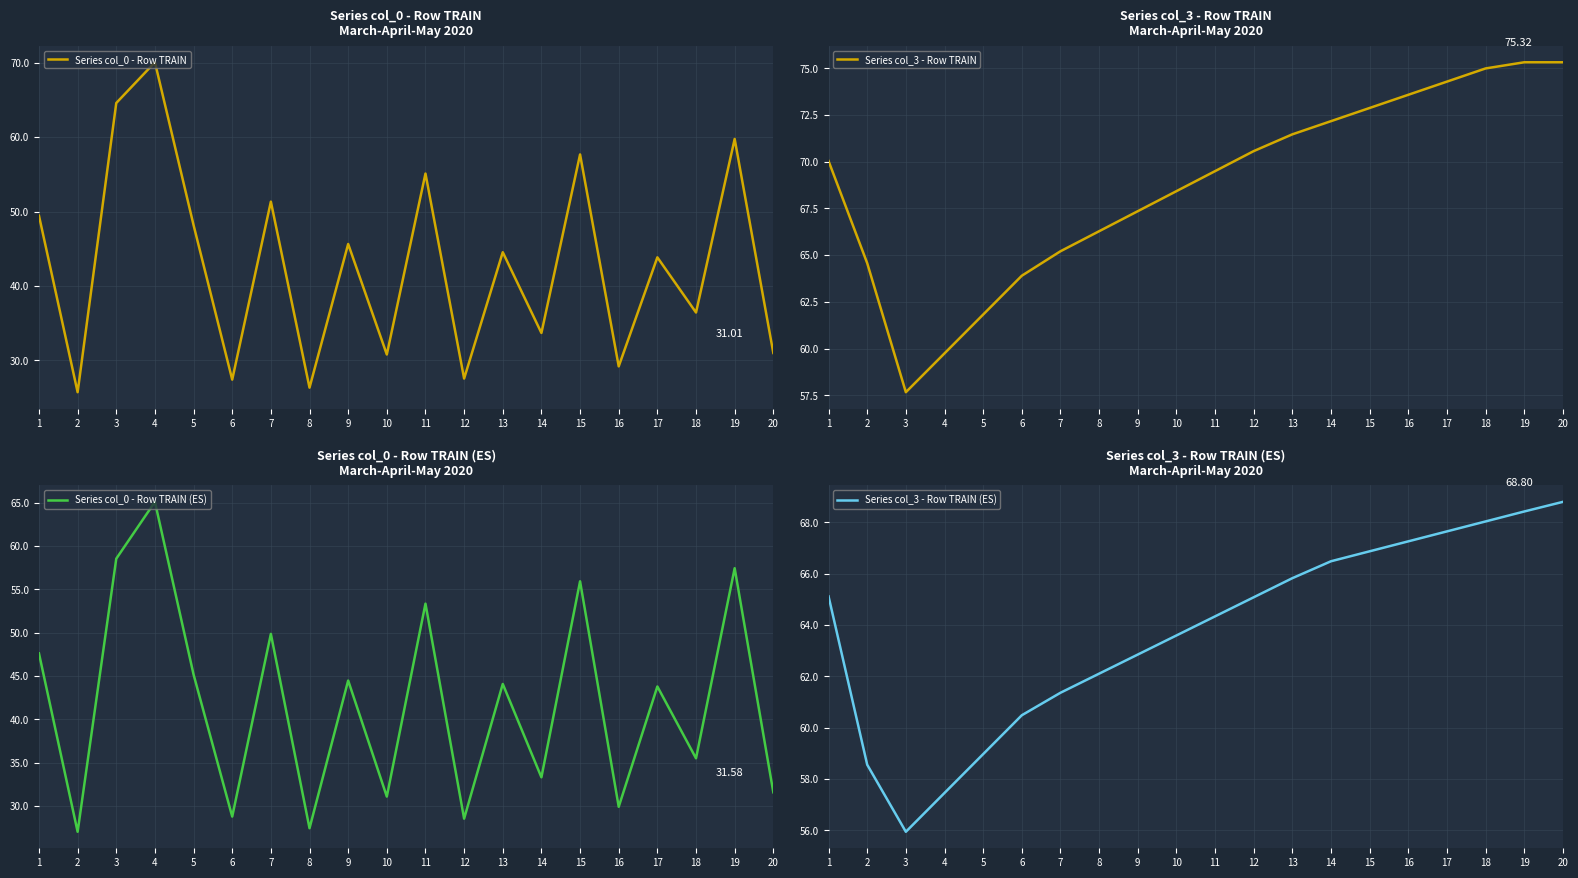

Read the Series col_0 - Row TRAIN (ES) value at 13.

44.1